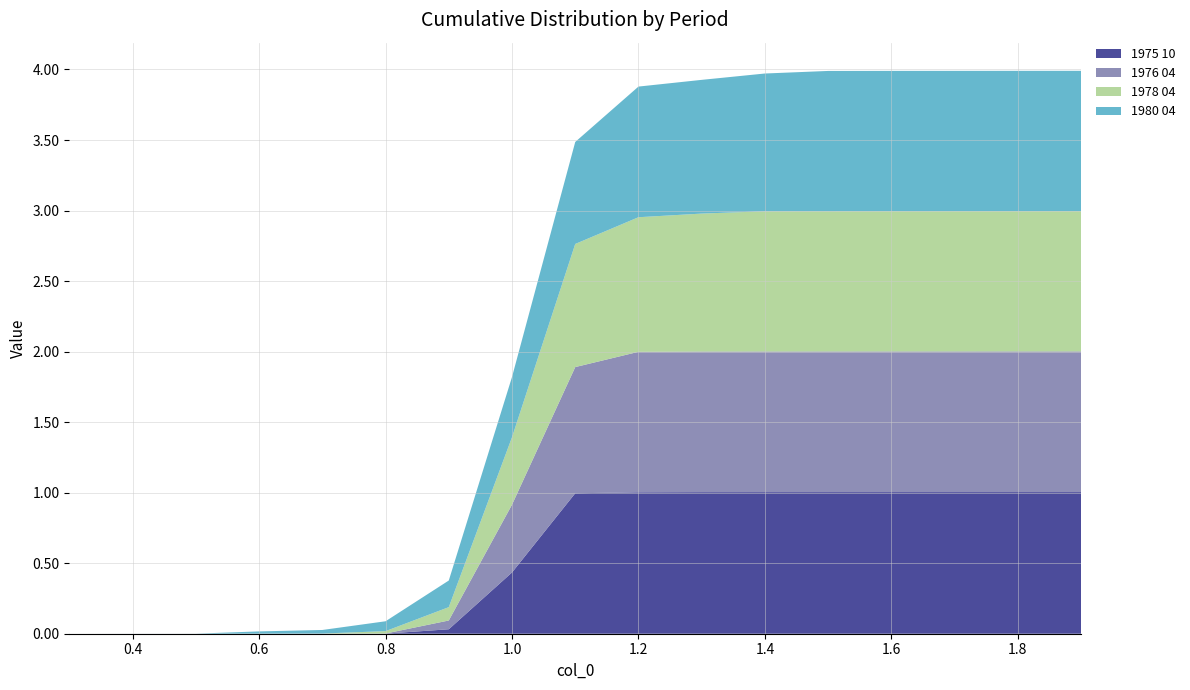

Reading left to right, extract all data points from this chart.

1975 10: 0.0	0.0	0.0	0.0	0.0	0.0	0.0	0.4	1.0	1.0	1.0	1.0	1.0	1.0	1.0	1.0	1.0
1976 04: 0.0	0.0	0.0	0.0	0.0	0.0	0.1	0.5	0.9	1.0	1.0	1.0	1.0	1.0	1.0	1.0	1.0
1978 04: 0.0	0.0	0.0	0.0	0.0	0.0	0.1	0.5	0.9	1.0	1.0	1.0	1.0	1.0	1.0	1.0	1.0
1980 04: 0.0	0.0	0.0	0.0	0.0	0.1	0.2	0.4	0.7	0.9	0.9	1.0	1.0	1.0	1.0	1.0	1.0